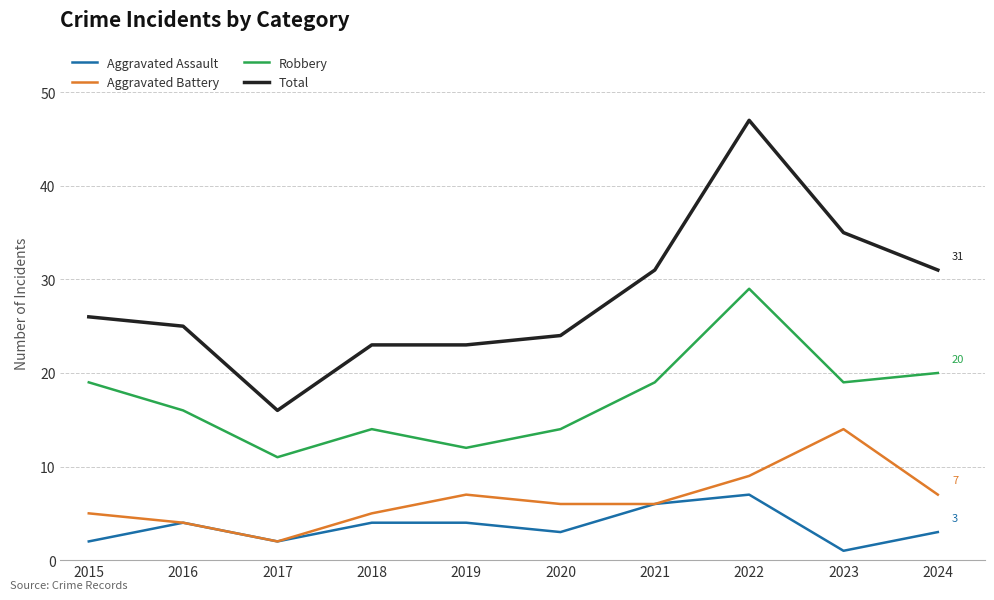

Which series has the largest total across all categories?

Total